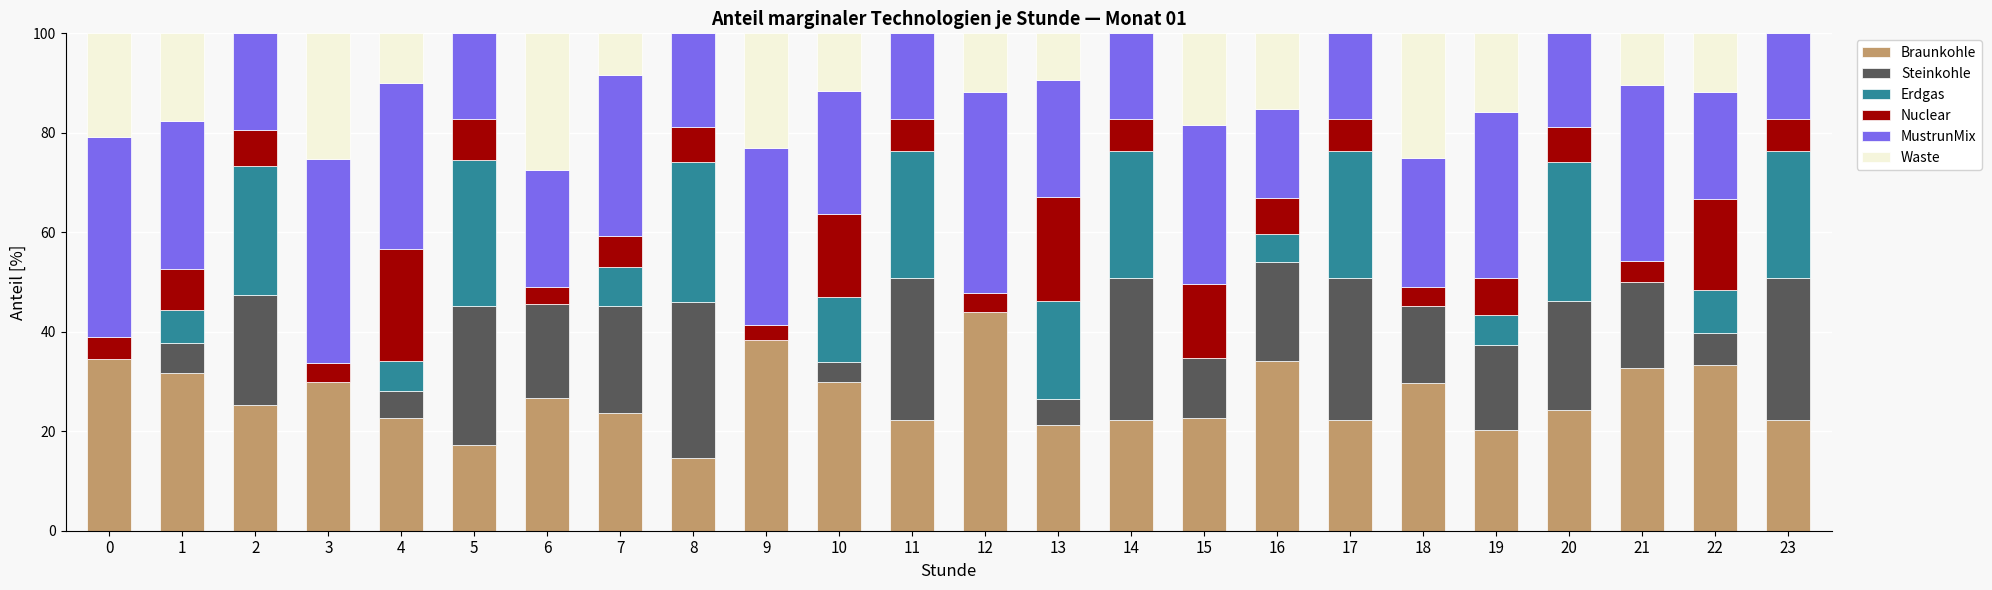

Which category has the highest value in the Braunkohle series?

12